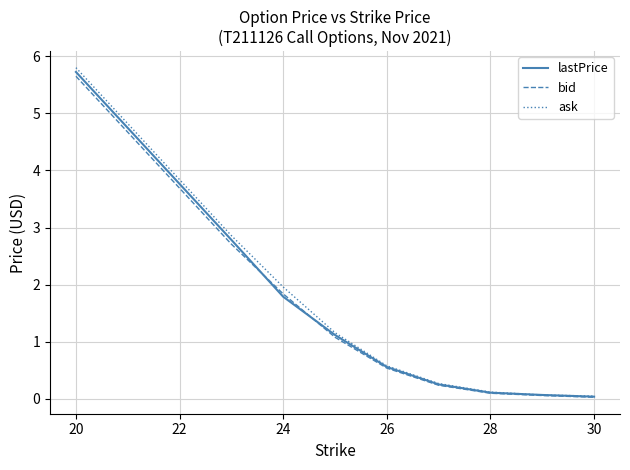

Which series has the largest range (max minus min)?

ask